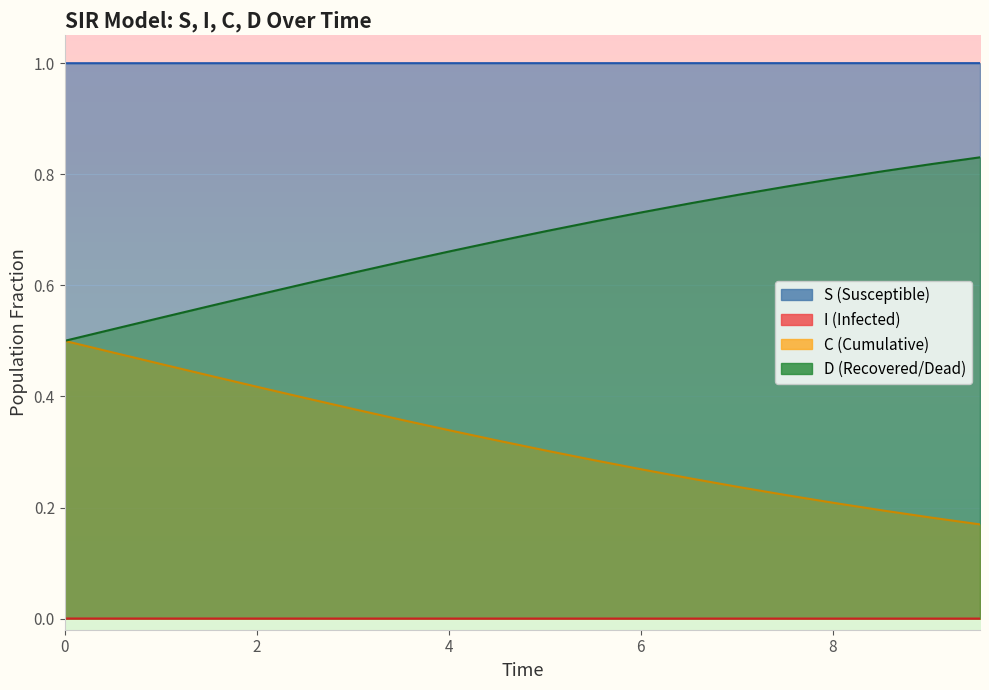

What is the difference between the maximum and minimum values in the D series?

0.3